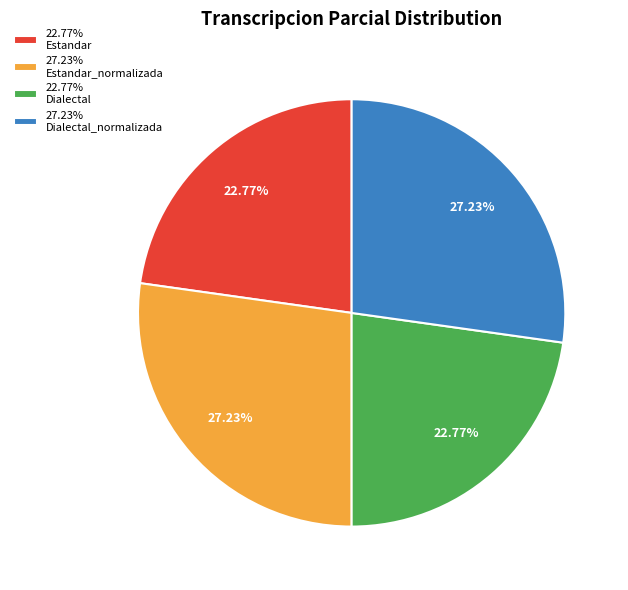

Approximately how many times larger is the value at 27.23% Dialectal_normalizada compared to 27.23% Estandar_normalizada?

1.0